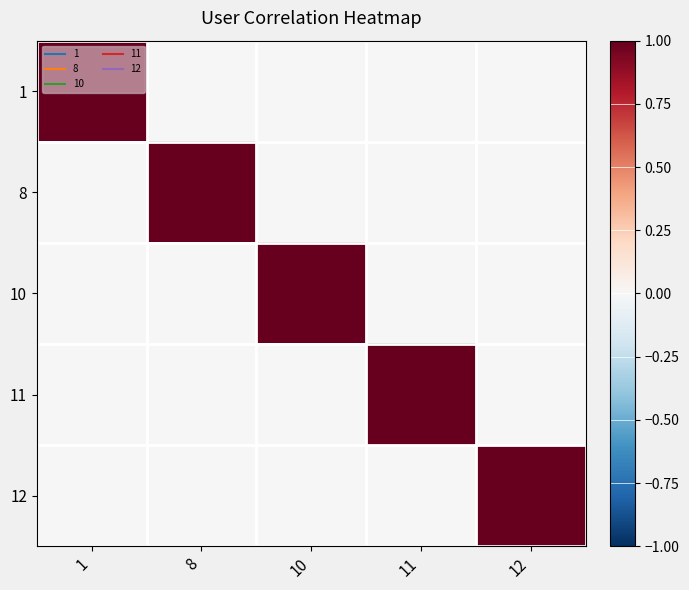

Count the number of categories in the chart.

5